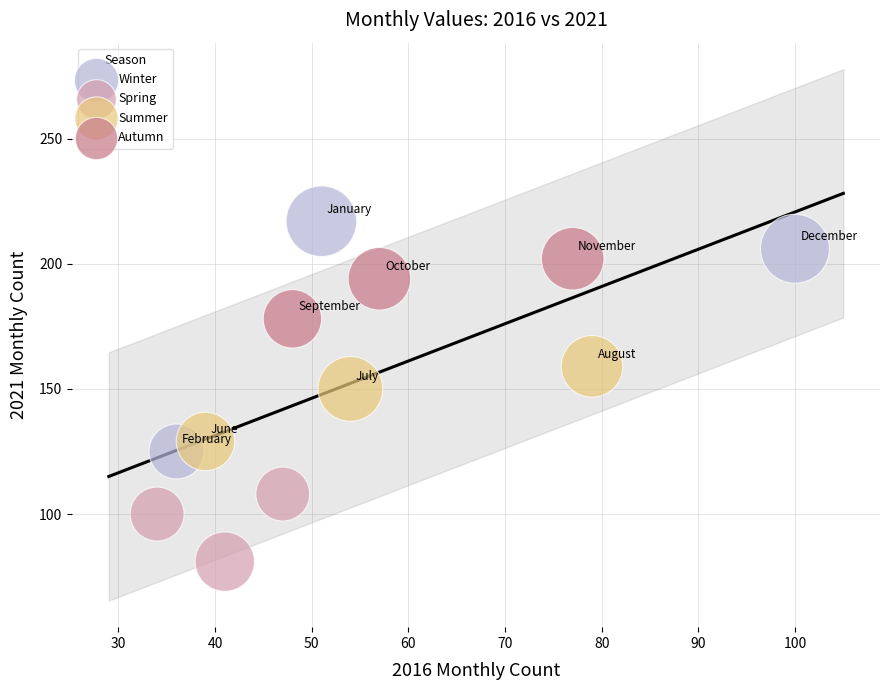

Which series contains the lowest Y value?

Spring